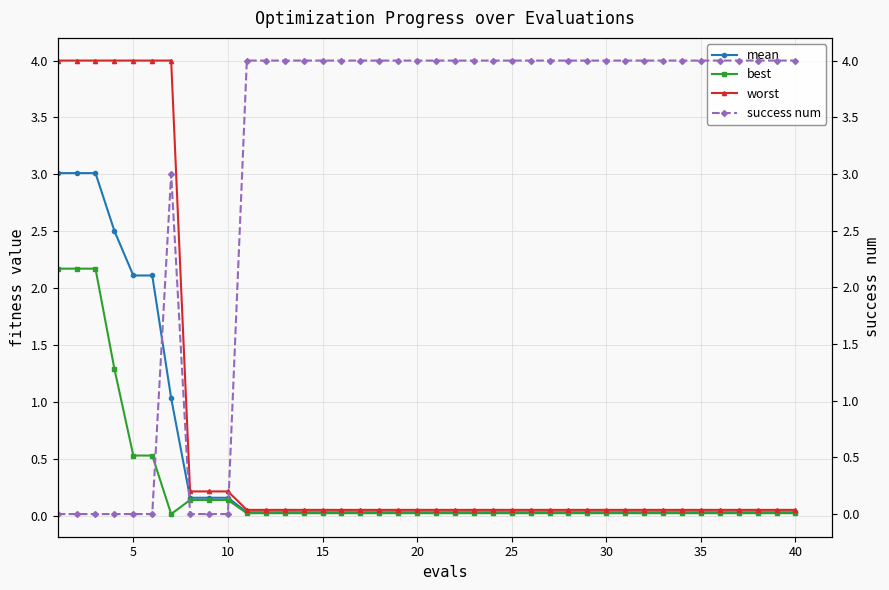

The value of worst at 10 is 0.2. True or false?

True